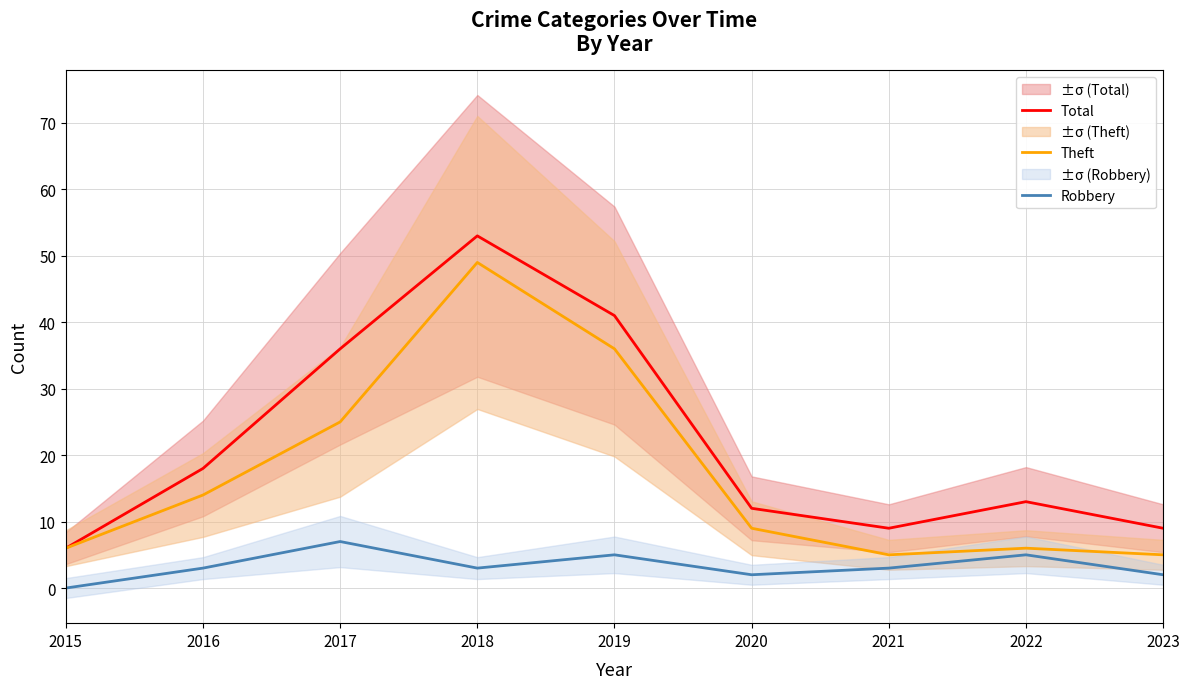

True or false: Robbery has more than 1 interior local peaks.

True